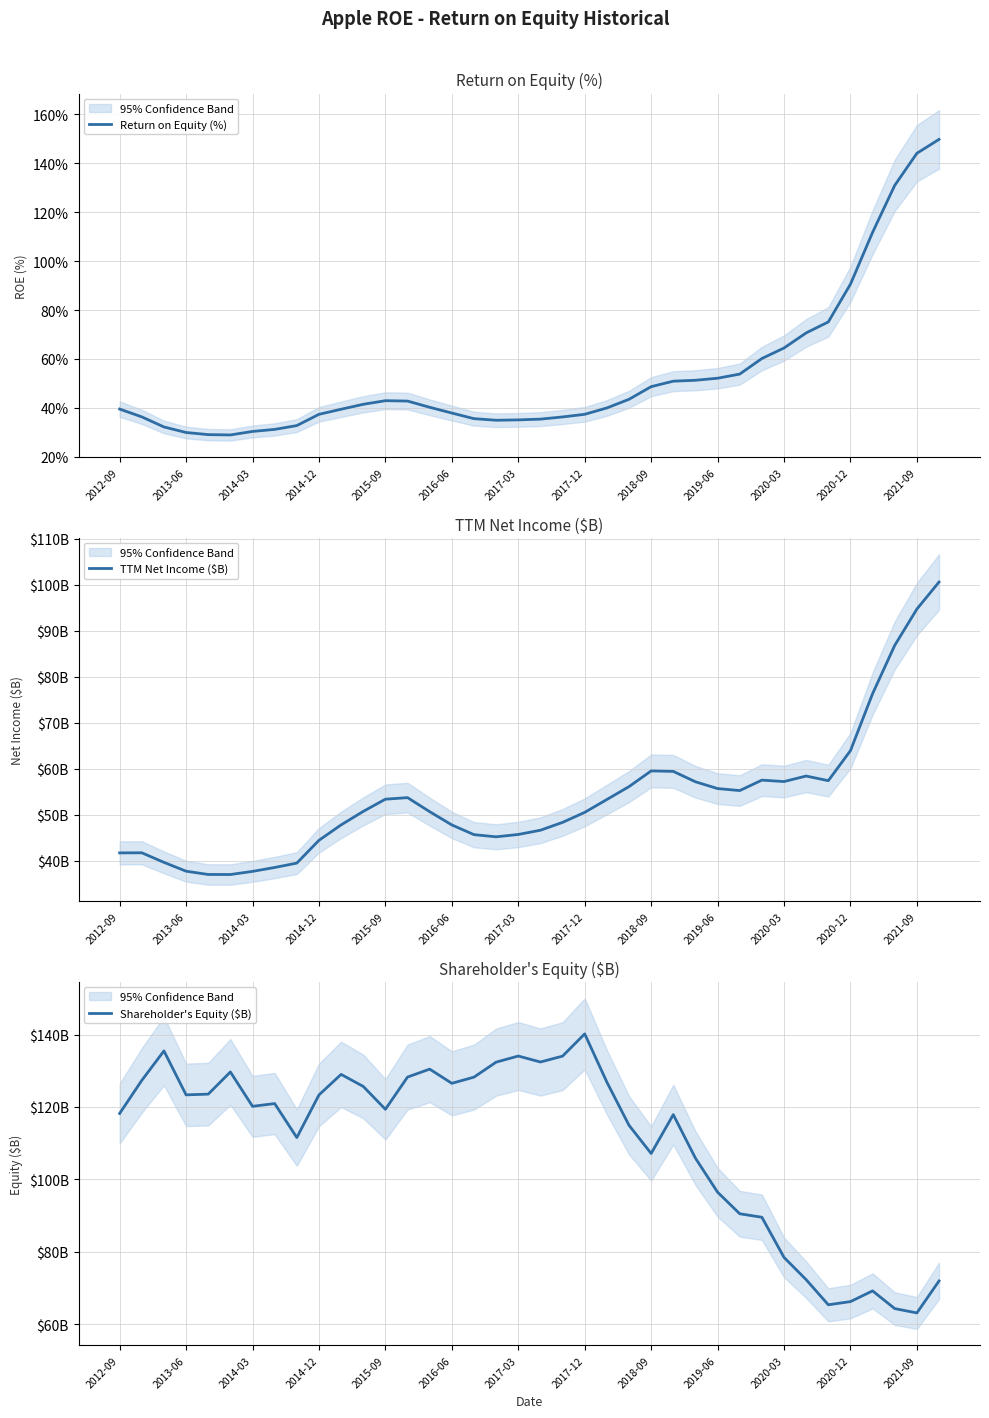

How many times do Return on Equity (%) and Shareholder's Equity ($B) cross each other?

1